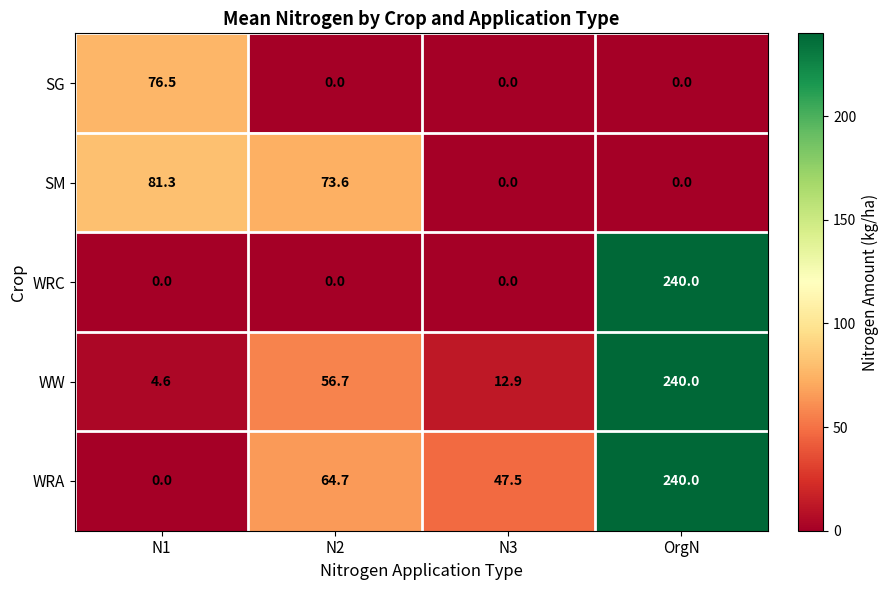

Reading left to right, transcribe all the data shown in this chart.

SG: 76.5	0.0	0.0	0.0
SM: 81.3	73.6	0.0	0.0
WRC: 0.0	0.0	0.0	240.0
WW: 4.6	56.7	12.9	240.0
WRA: 0.0	64.7	47.5	240.0